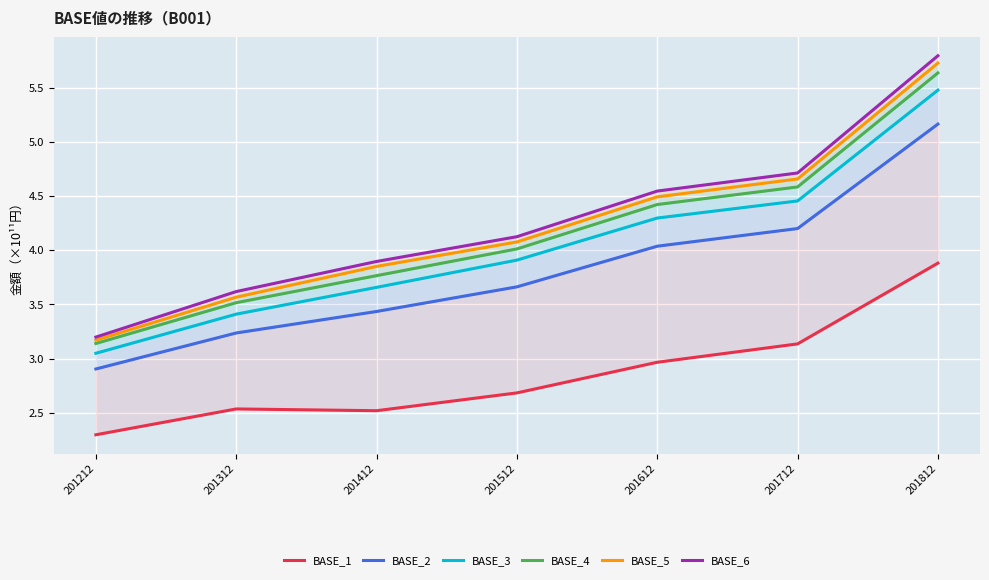

Between 201812 and 201712, which is larger?

201812